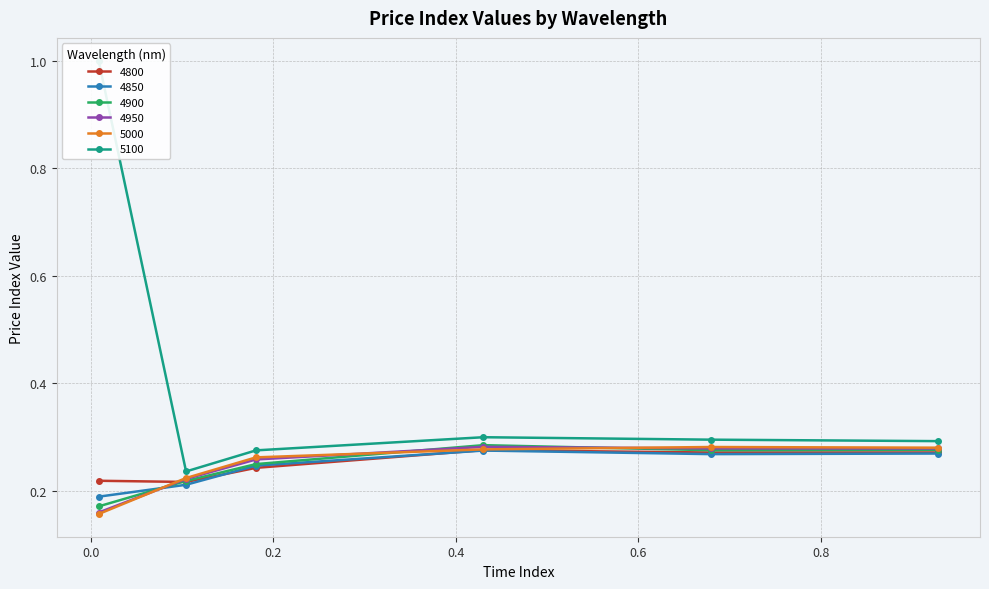

At which category does the chart reach its peak across all series?

0.00821917808219178